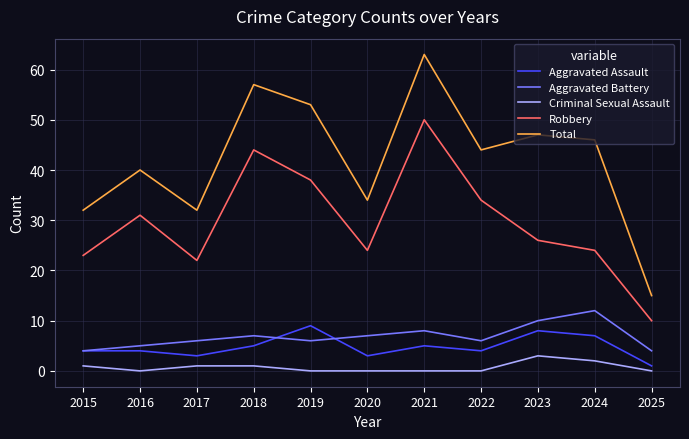

At which label does Aggravated Assault reach its minimum?

2025